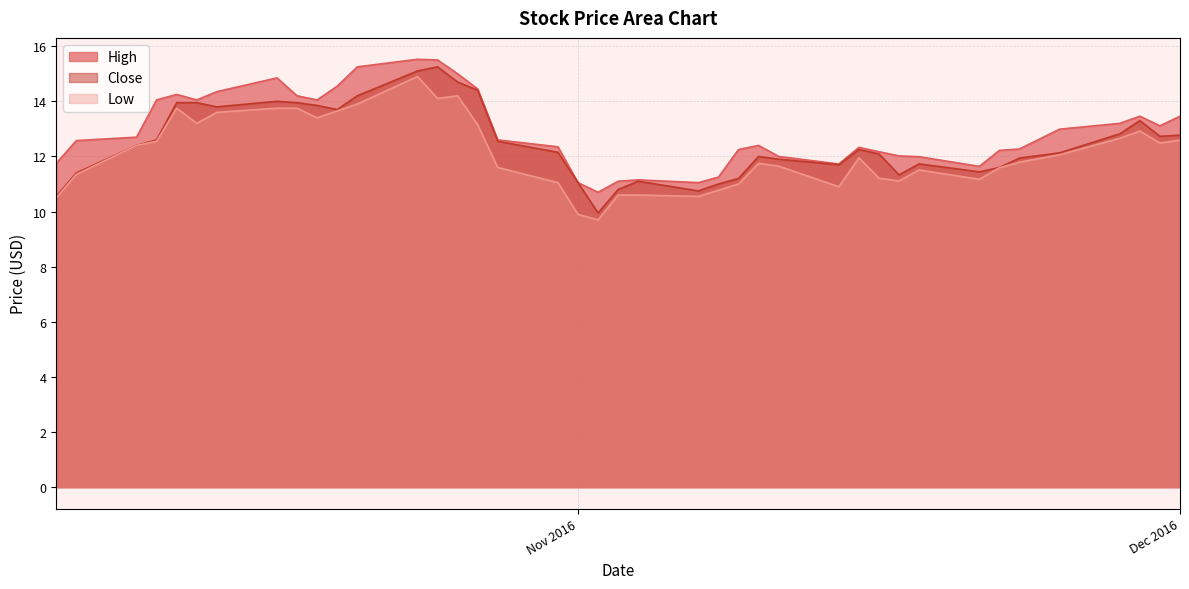

What position from the left is 2016-10-31?

18